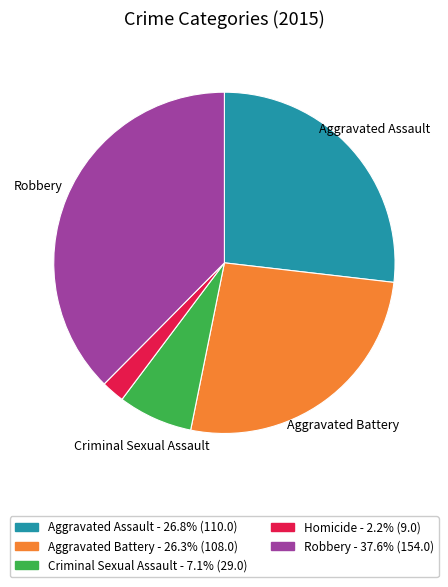

Does any single category account for the majority?

No